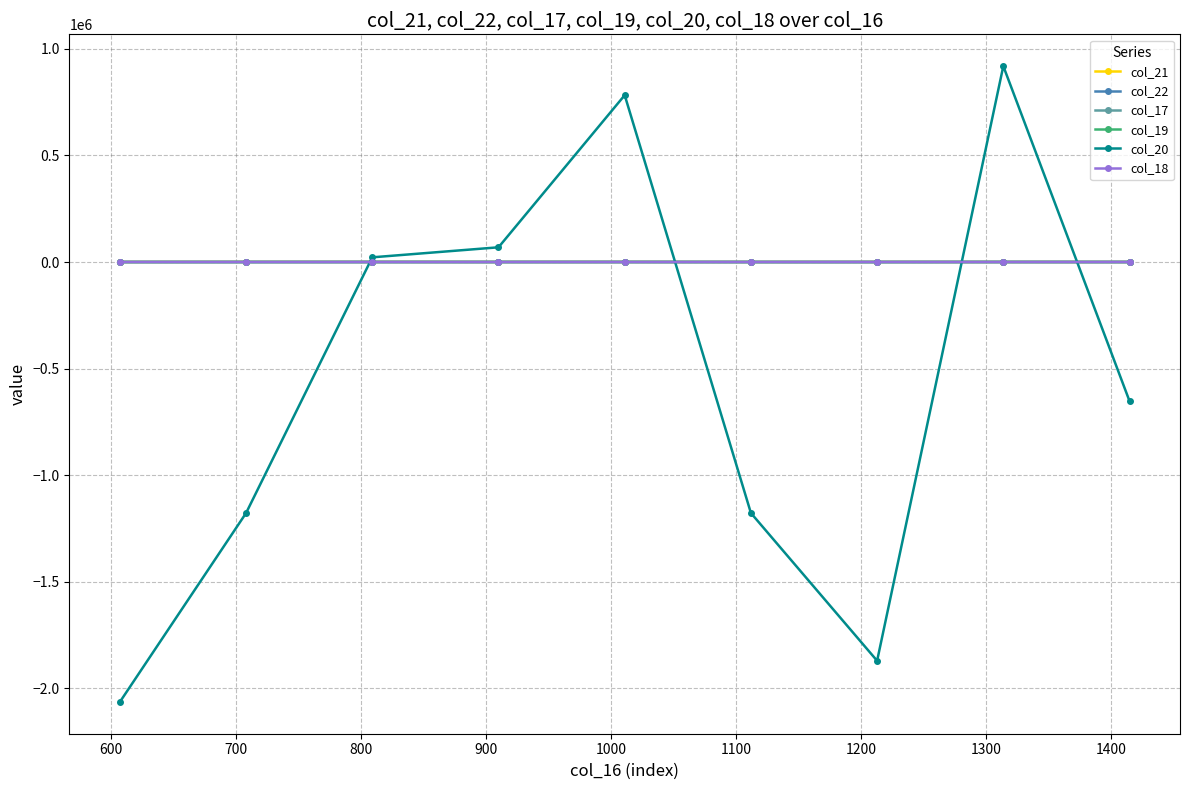

What are all the series names shown in the legend?

col_21, col_22, col_17, col_19, col_20, col_18